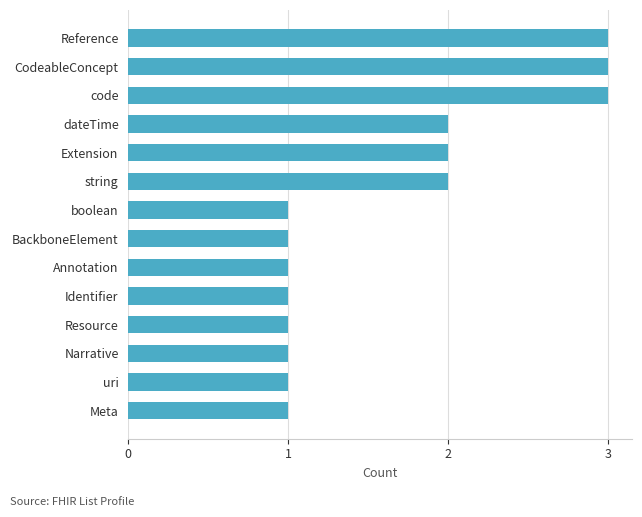

Does the chart contain stacked bars?

No